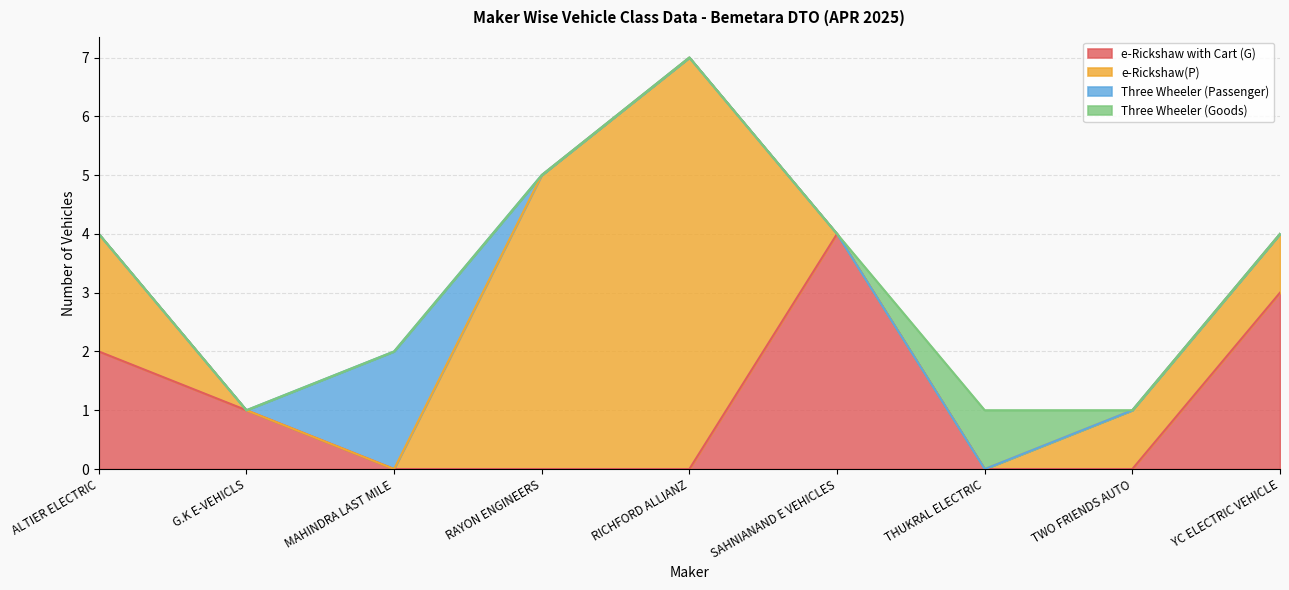

How many positive values does the e-Rickshaw(P) series have?

5